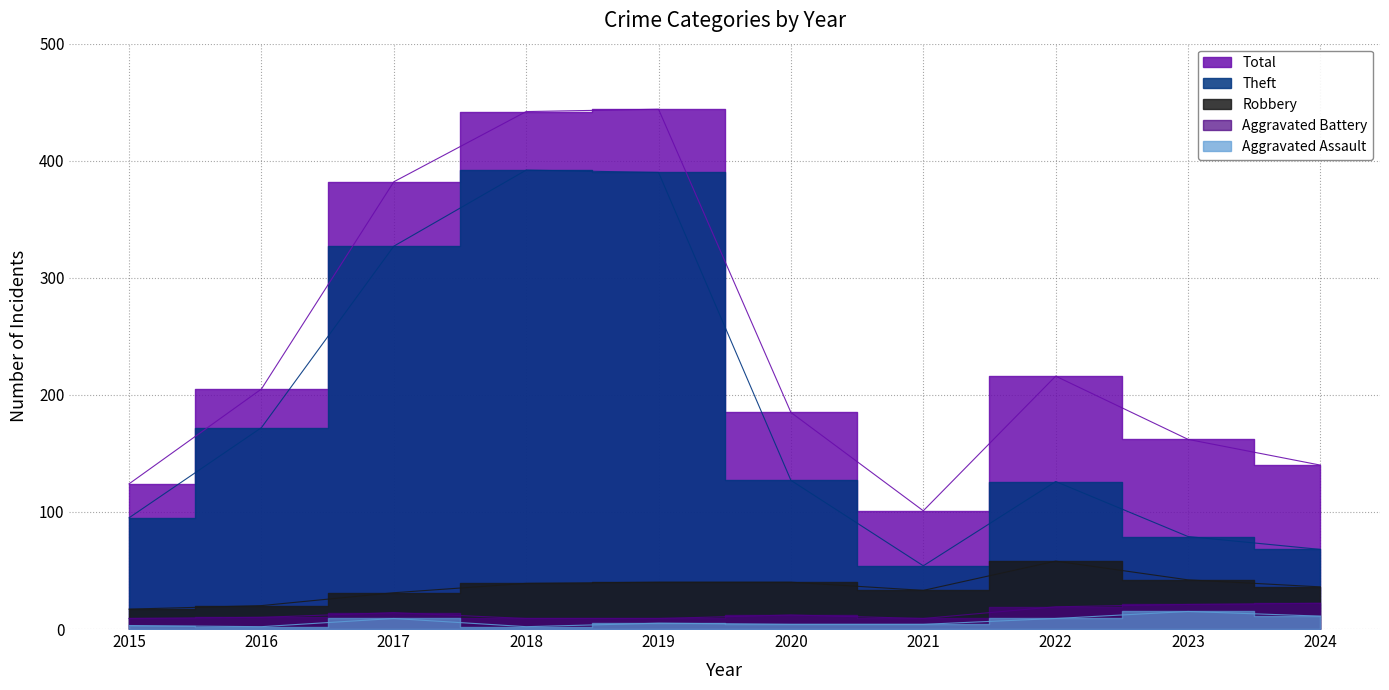

What is the difference between the maximum and minimum values in the Total series?

343